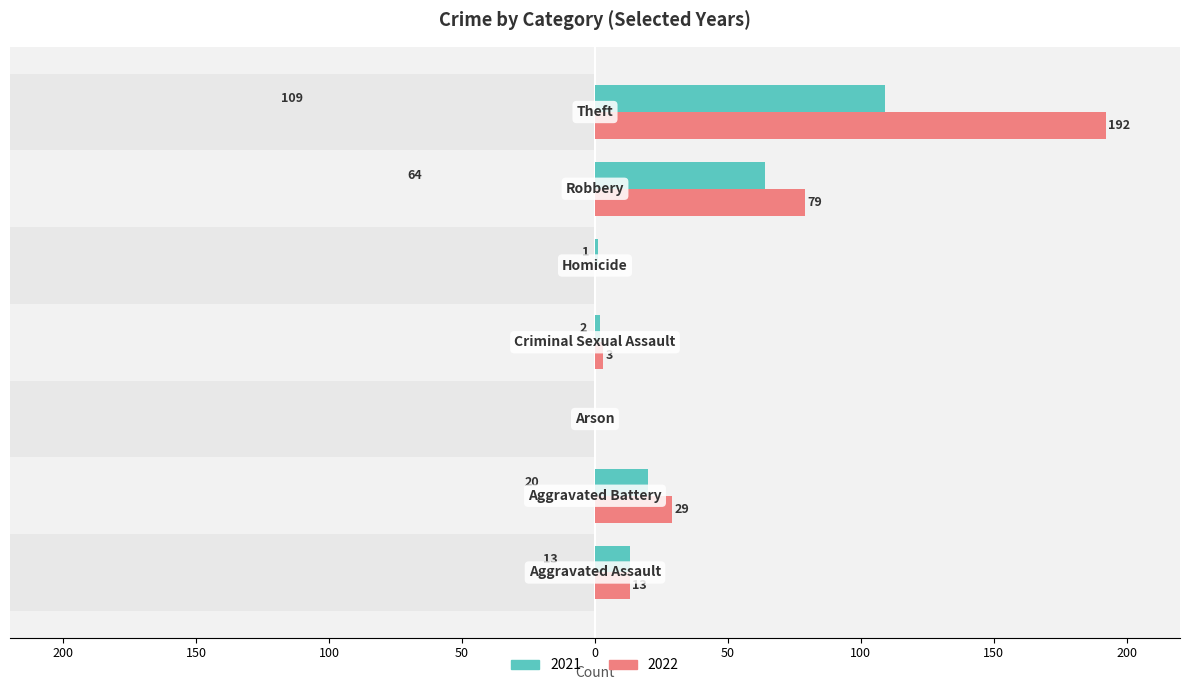

How many bars are there in total?

14